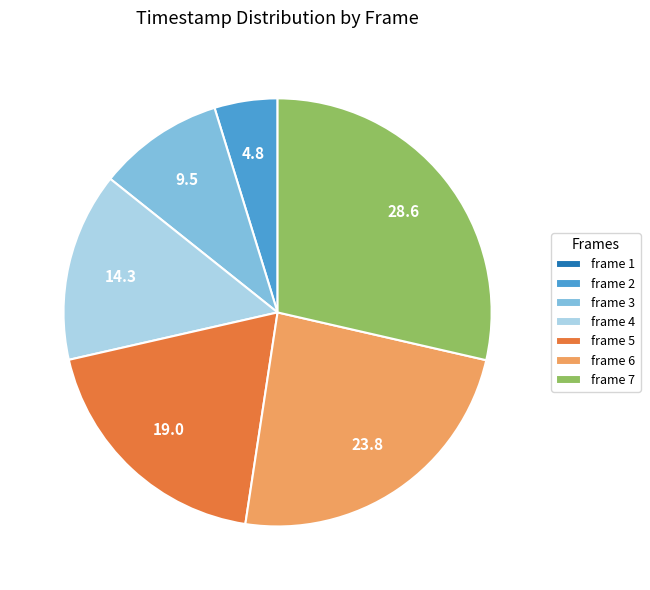

Is it true that frame 7 is 29% of the pie?

True